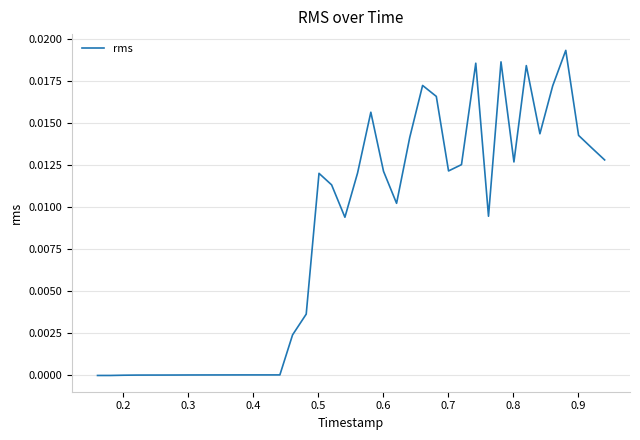

What is the sum of all values?

0.3